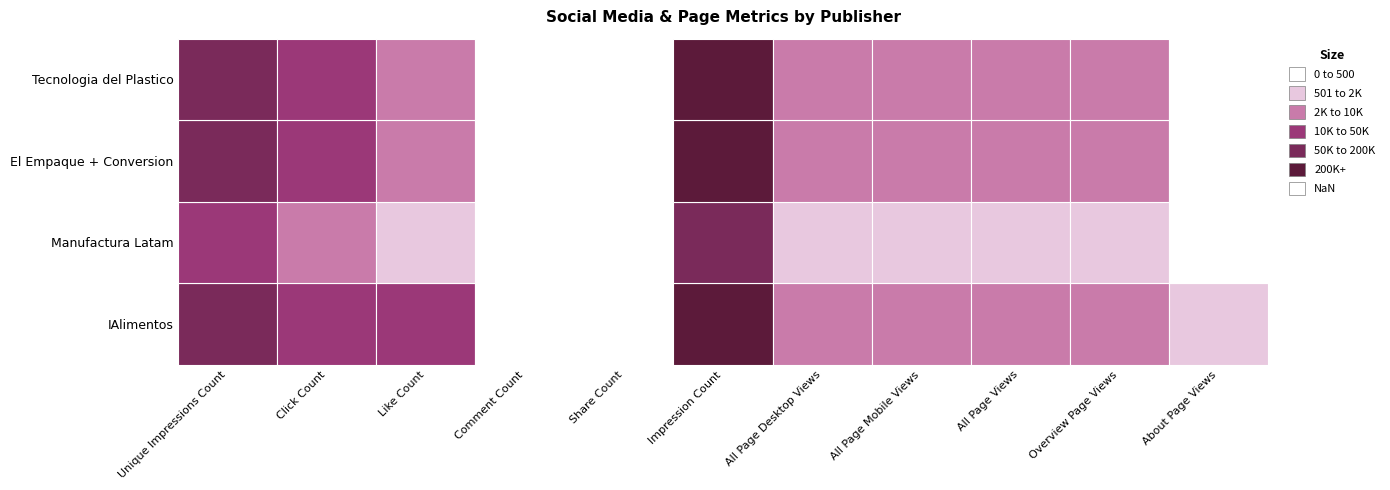

What is the sum of the IAlimentos values at All Page Desktop Views and Like Count?

15773